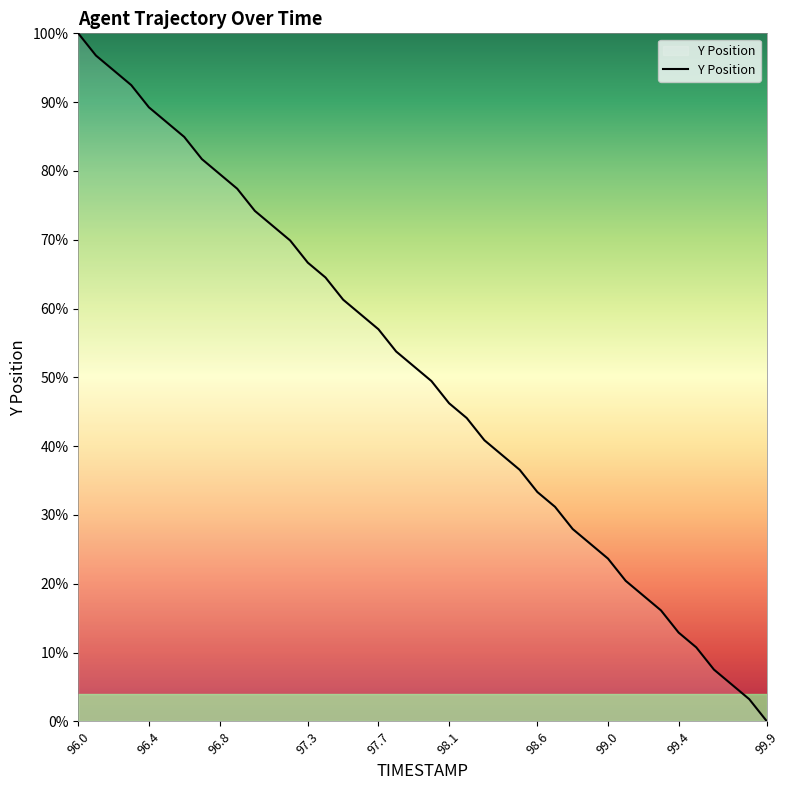

What is the difference between the maximum and minimum values?

100.0